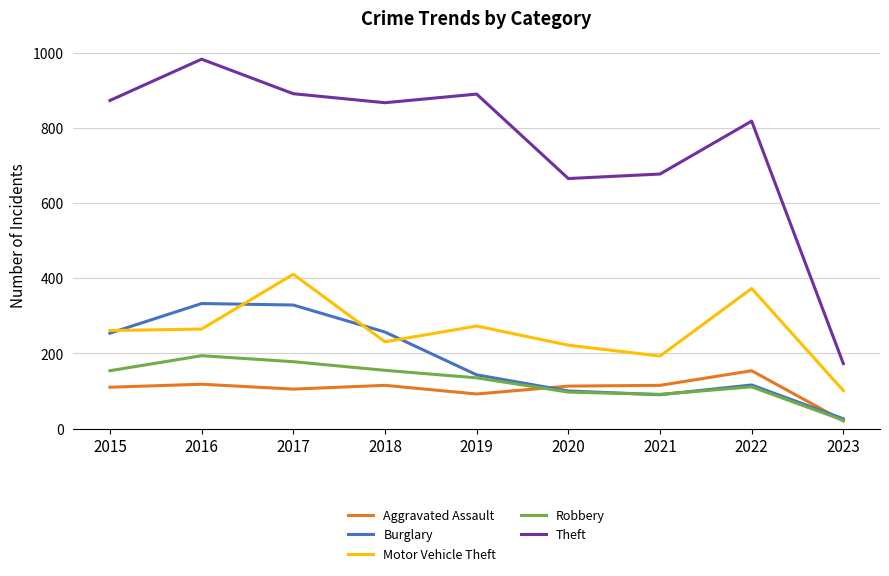

True or false: Motor Vehicle Theft has more than 1 interior local peaks.

True